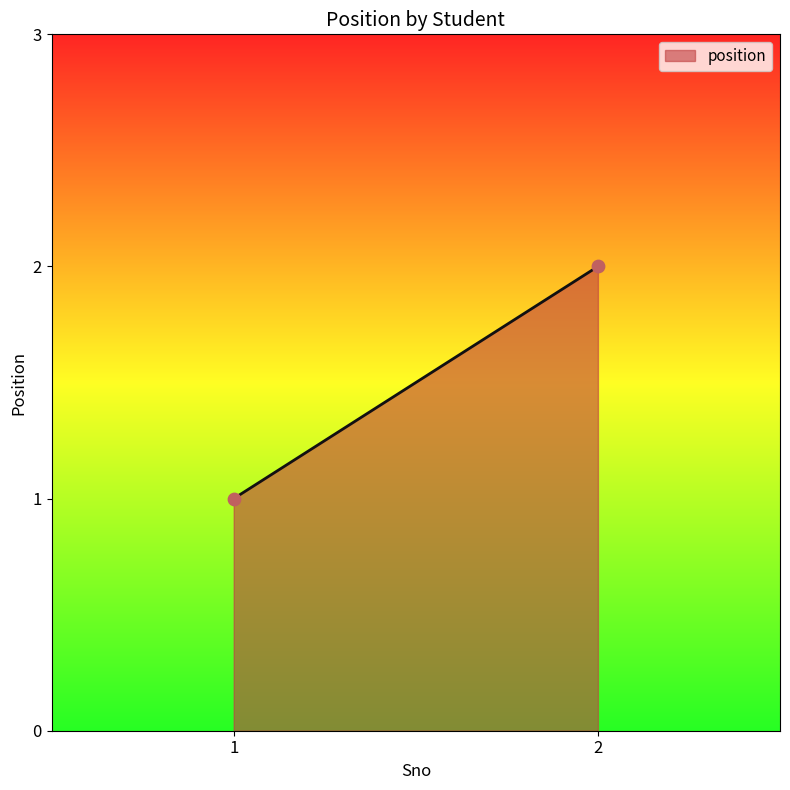

Count the number of points in this scatter plot.

2